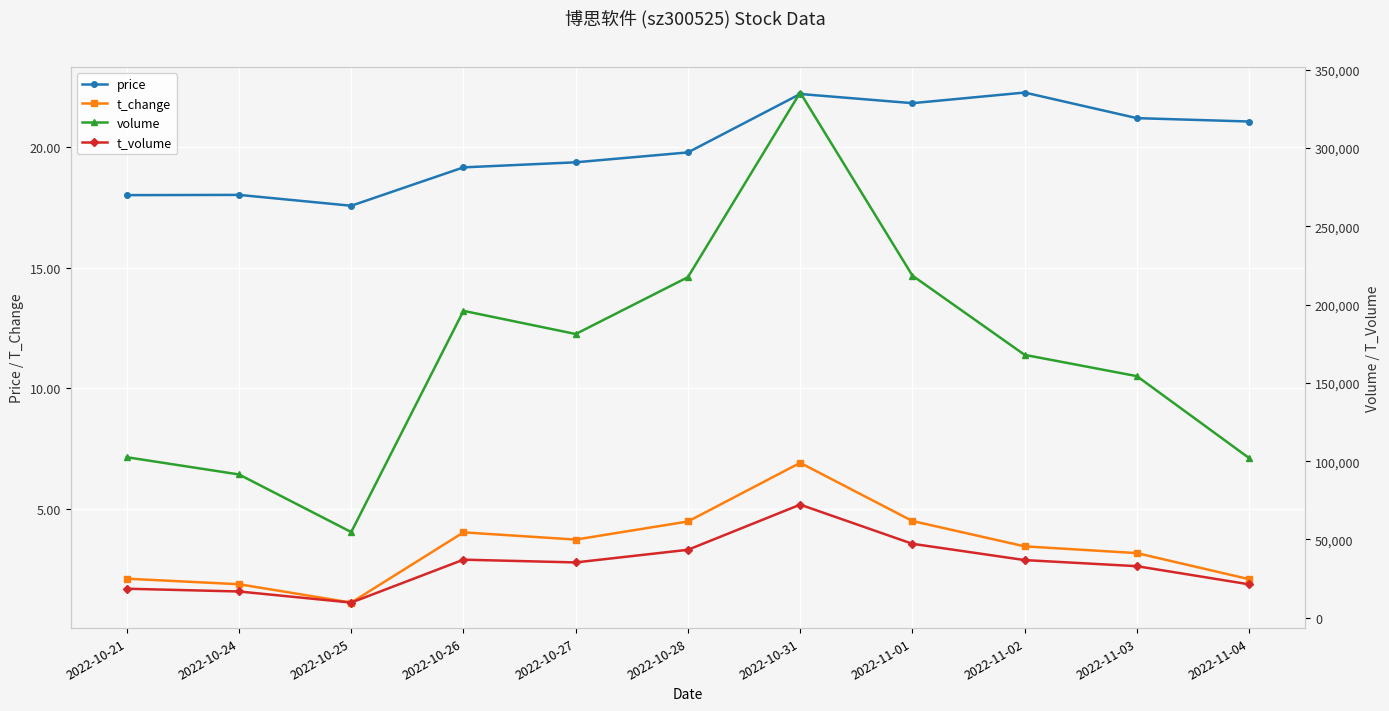

What is the difference between the maximum and minimum values in the volume series?

280711.0